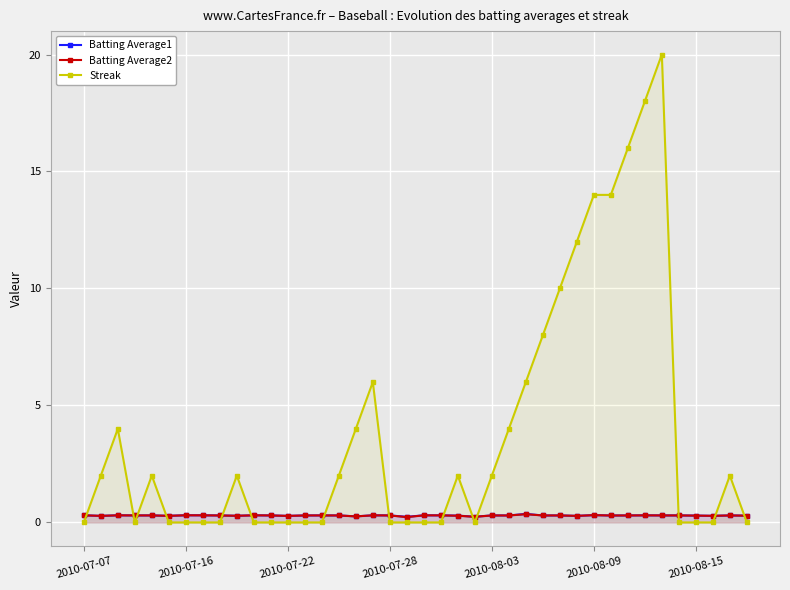

Which series ends up on top after the final intersection of Streak and Batting Average1?

Batting Average1